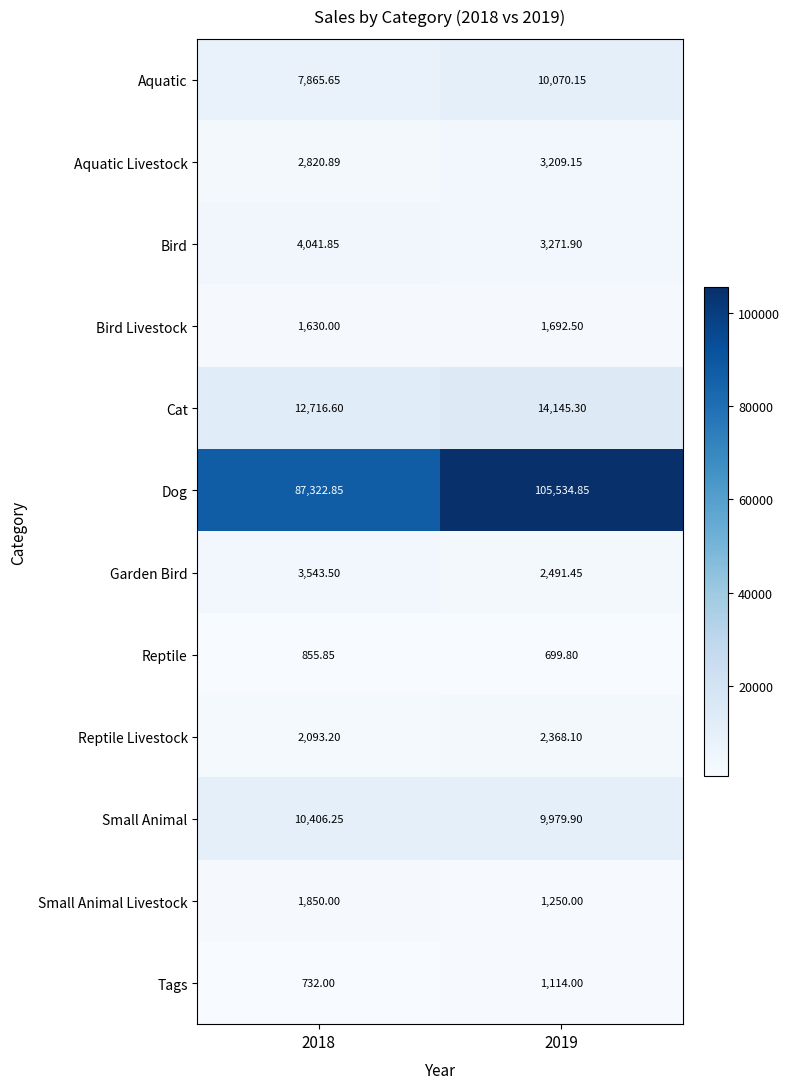

At 2019, list the series in order from largest to smallest.

Dog, Cat, Aquatic, Small Animal, Bird, Aquatic Livestock, Garden Bird, Reptile Livestock, Bird Livestock, Small Animal Livestock, Tags, Reptile